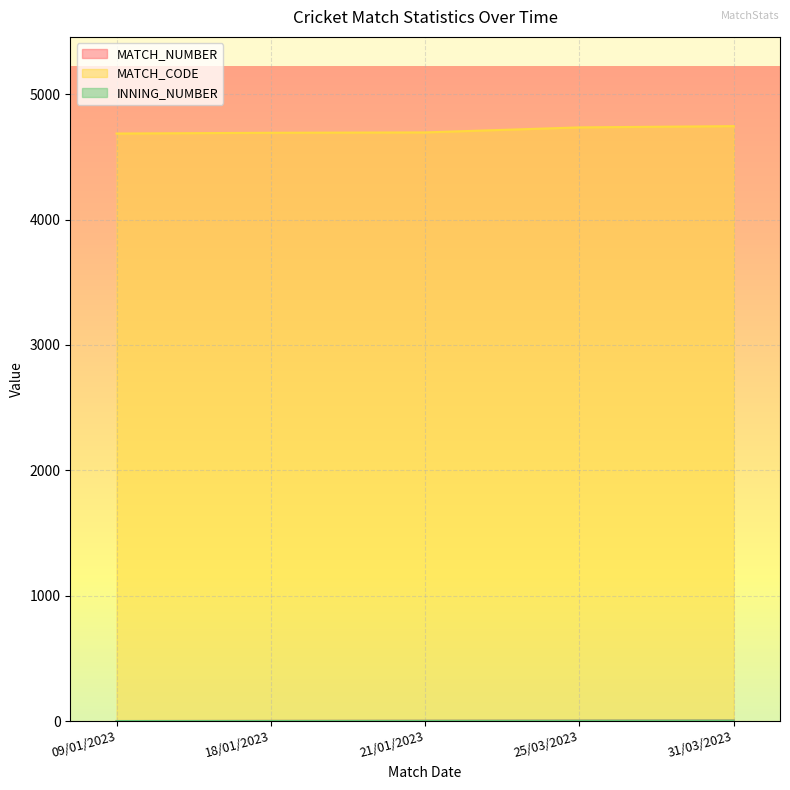

What value does the INNING_NUMBER series have at 31/03/2023?

5